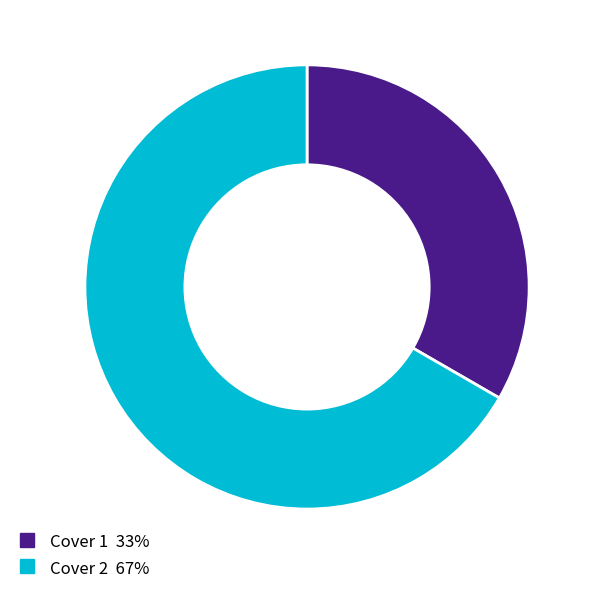

Is it true that Cover 1 is 20% of the pie?

False